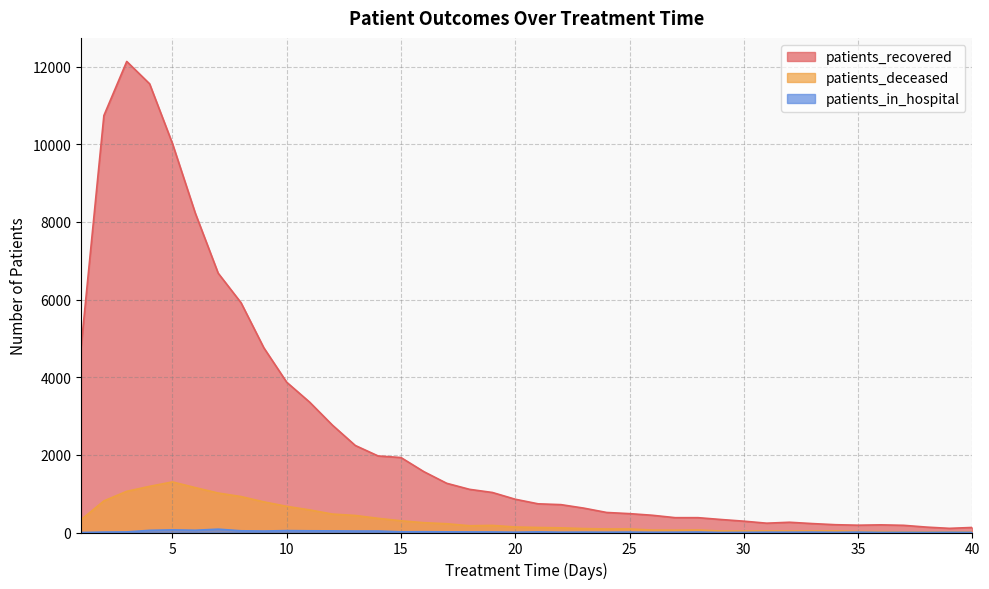

The value of patients_deceased at 24 is 30. True or false?

False